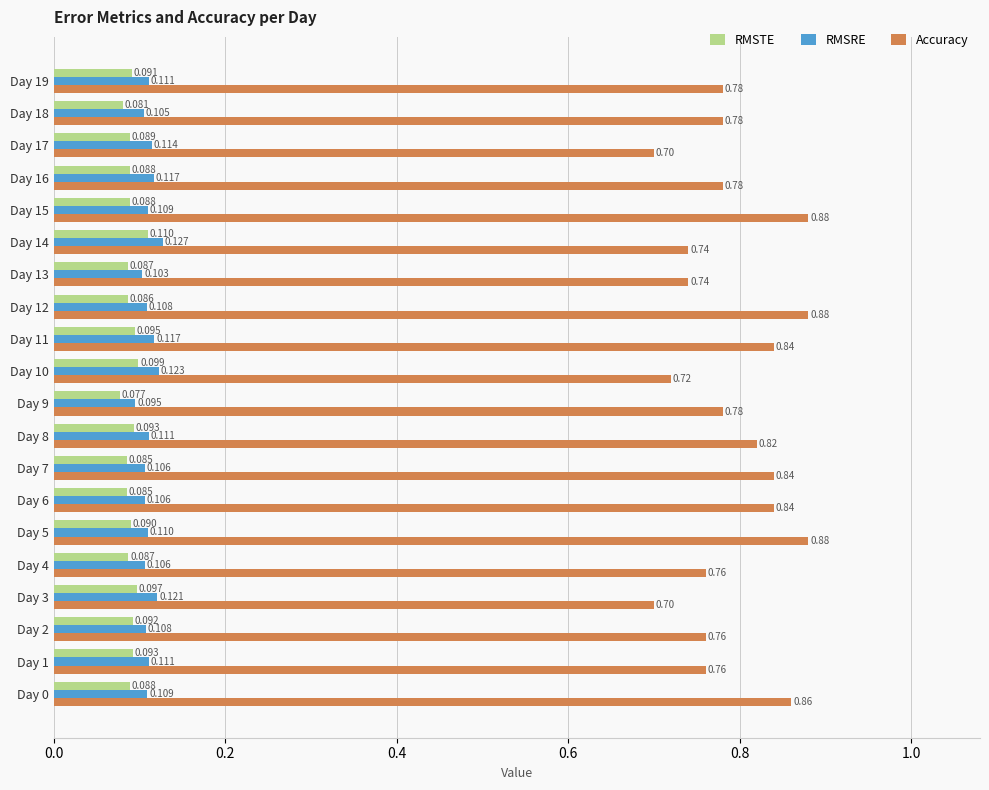

Is the value of Accuracy at Day 3 greater than the value of RMSRE at Day 17?

Yes